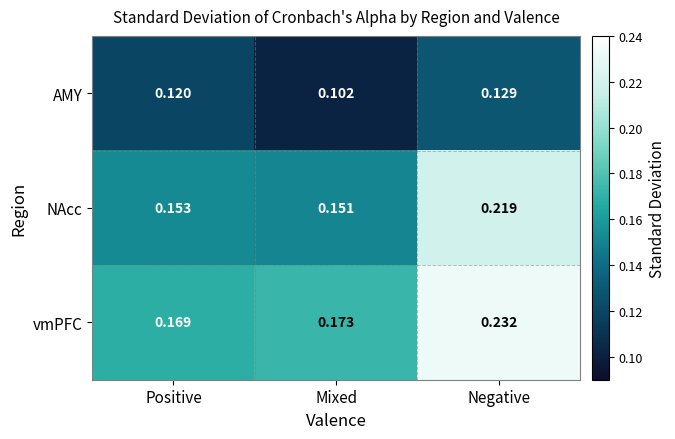

List the series in order of their overall mean, lowest first.

AMY, NAcc, vmPFC